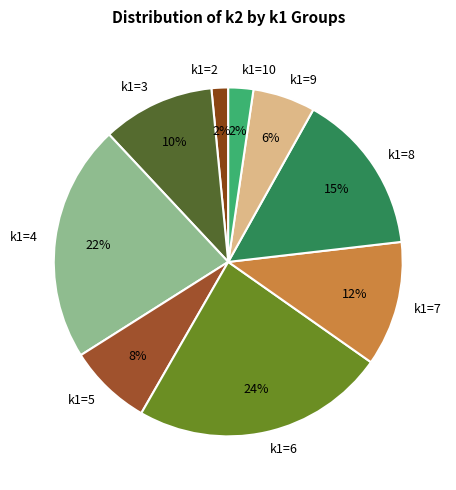

To the nearest percent, what is the average slice percentage?

11%